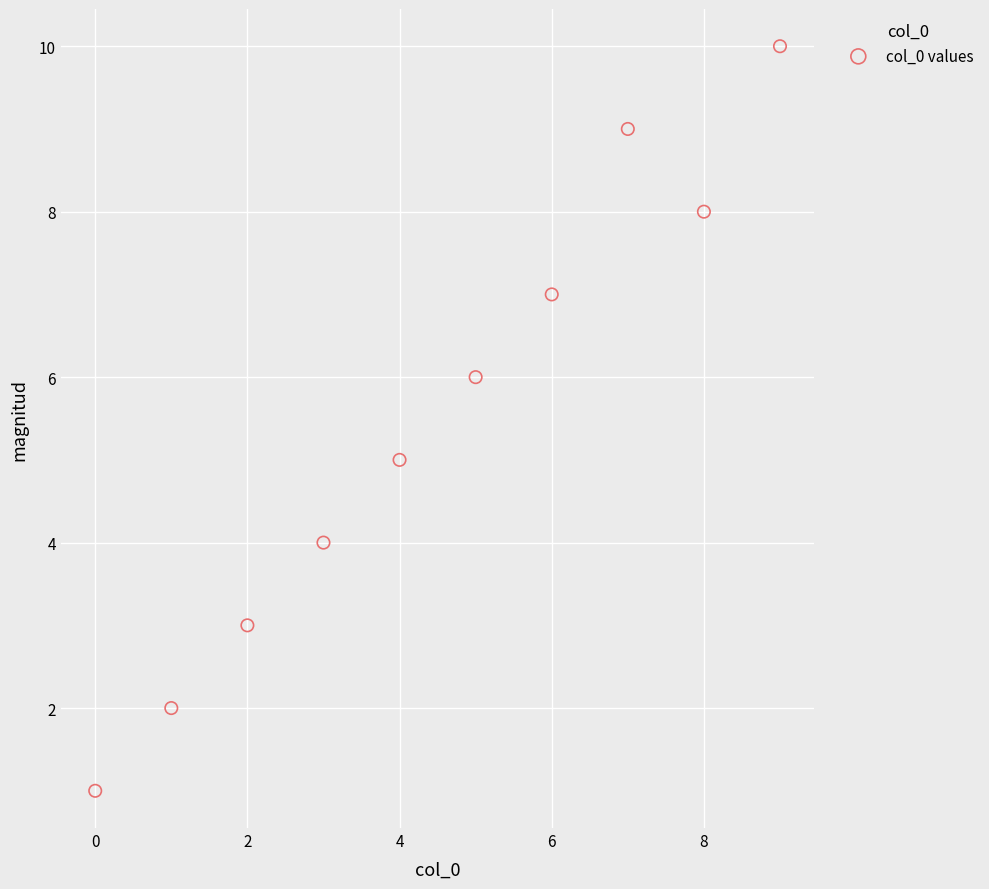

What is the range of Y values (max minus min)?

9